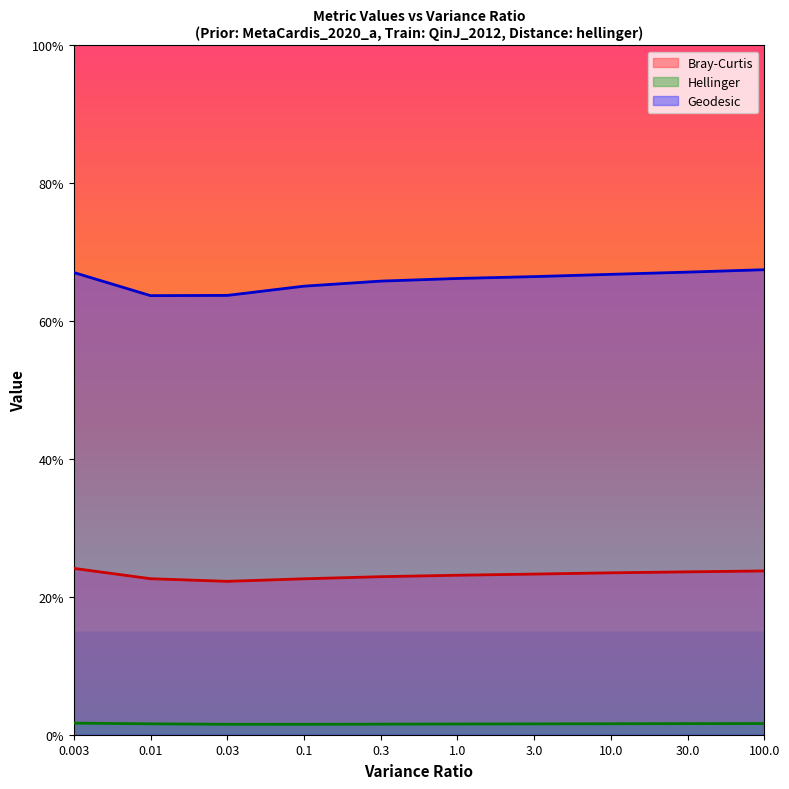

Reading right to left, transcribe all the data shown in this chart.

Bray-Curtis: 0.2	0.2	0.2	0.2	0.2	0.2	0.2	0.2	0.2	0.2
Hellinger: 0.0	0.0	0.0	0.0	0.0	0.0	0.0	0.0	0.0	0.0
Geodesic: 0.7	0.7	0.7	0.7	0.7	0.7	0.7	0.6	0.6	0.7